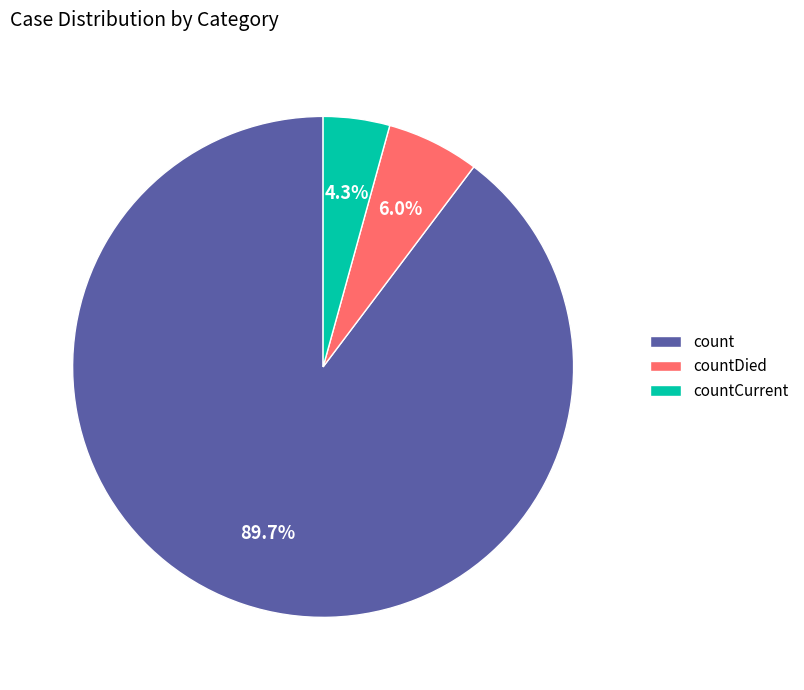

How many slices are in this pie chart?

3